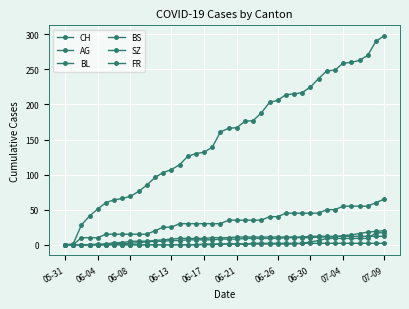

What is the difference between the maximum and minimum values in the CH series?

298